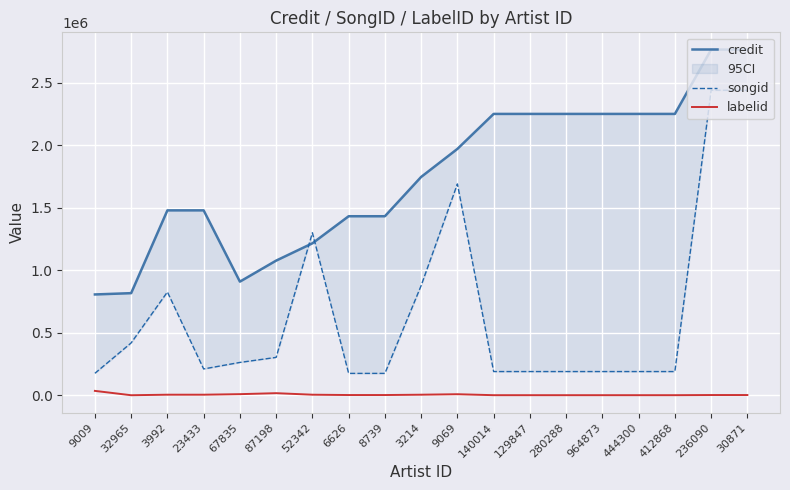

Which series has the widest spread of values?

songid